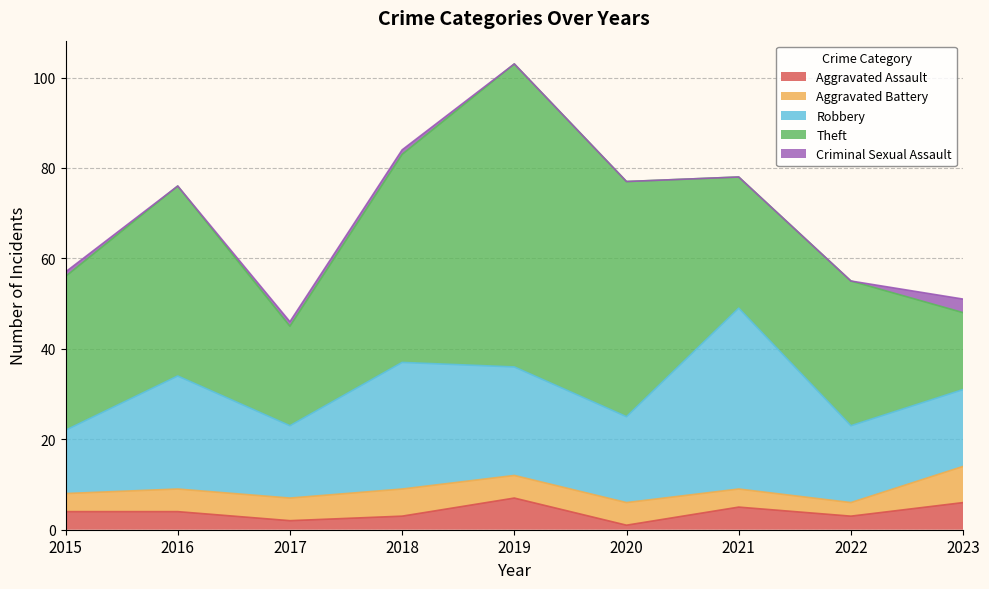

True or false: Aggravated Assault has a value of 8 at 2021.

False